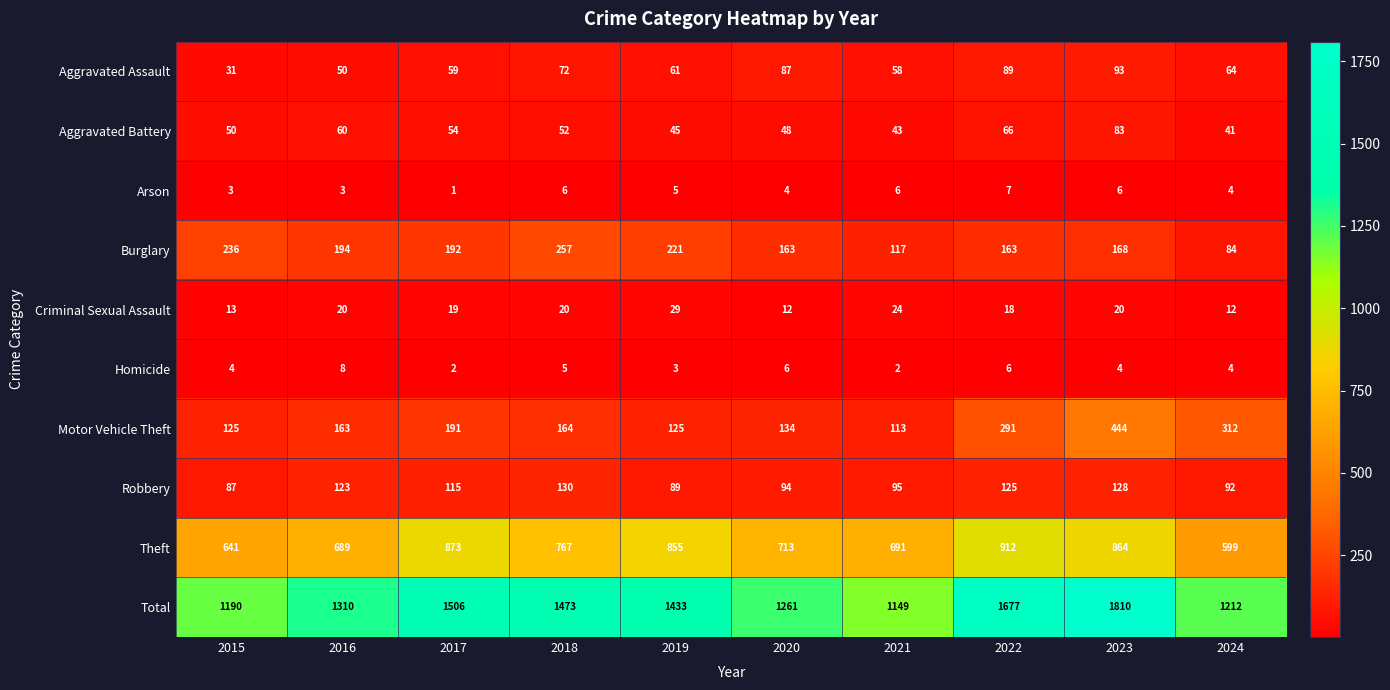

At which label does Aggravated Battery first exceed 52?

2016